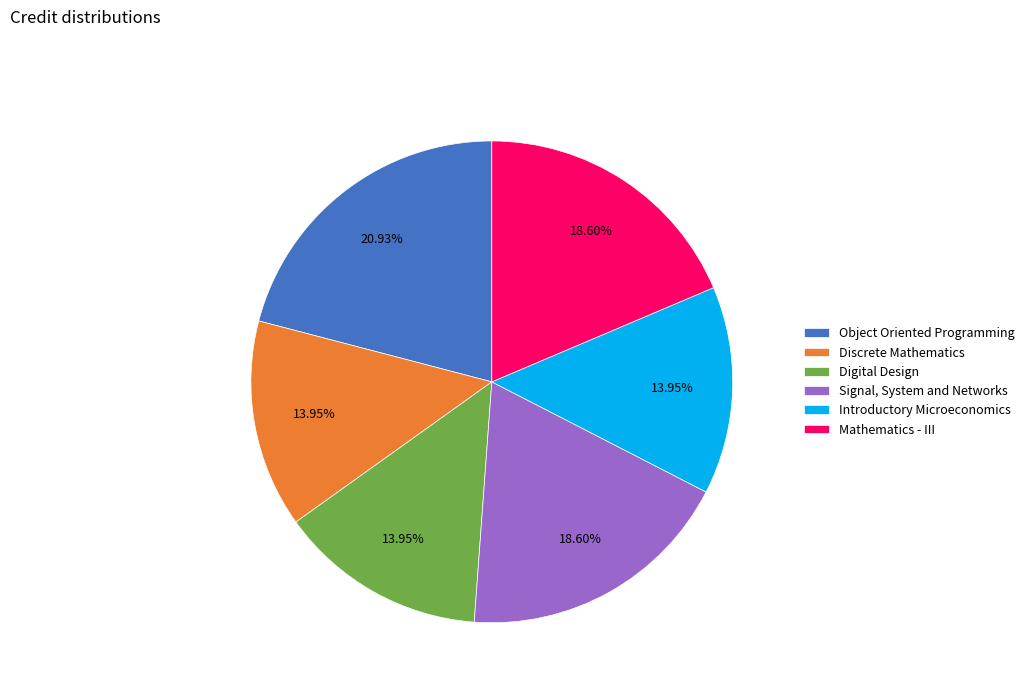

The Introductory Microeconomics slice represents 24% of the pie. True or false?

False